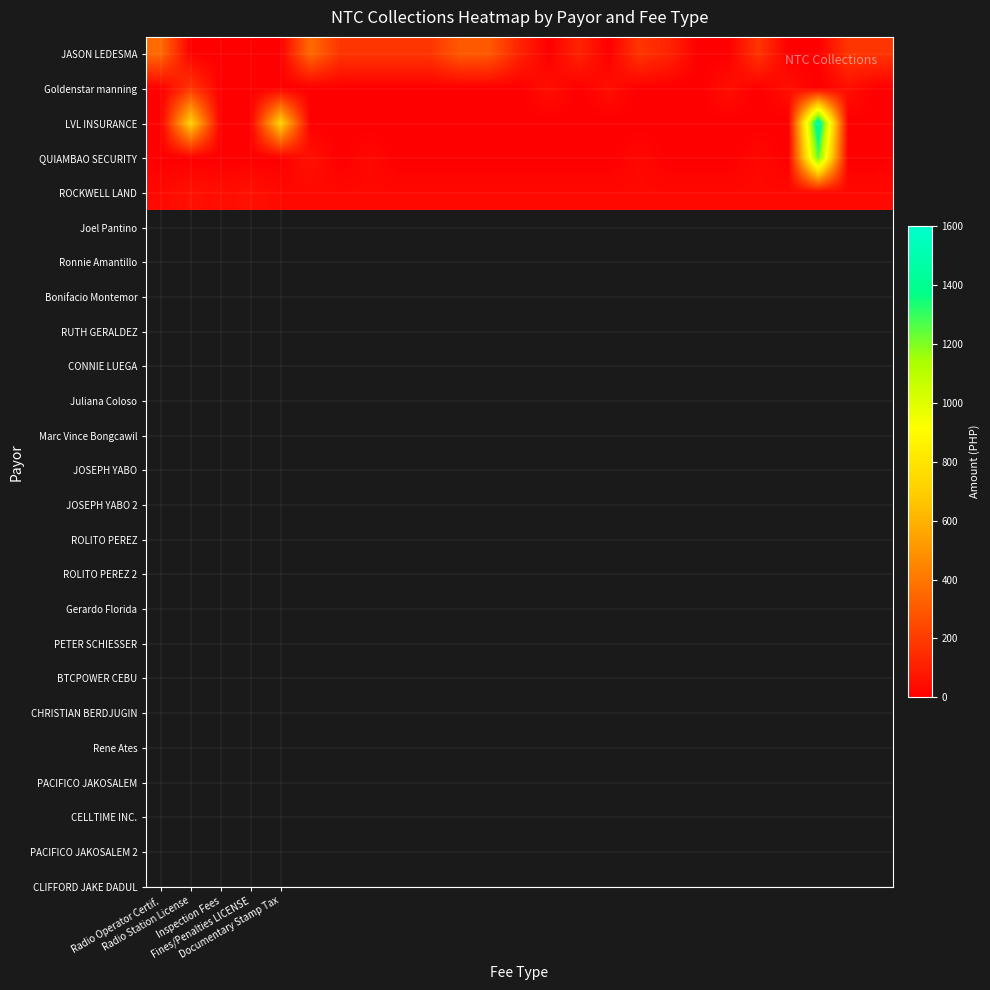

Which series has the largest range (max minus min)?

LVL INSURANCE